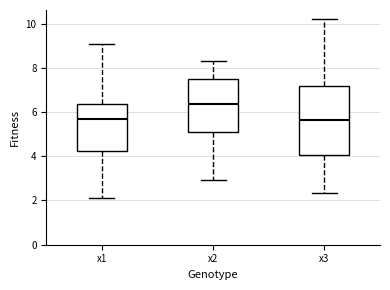

Comparing the boxes themselves (not the whiskers), which one is the tallest?

x3